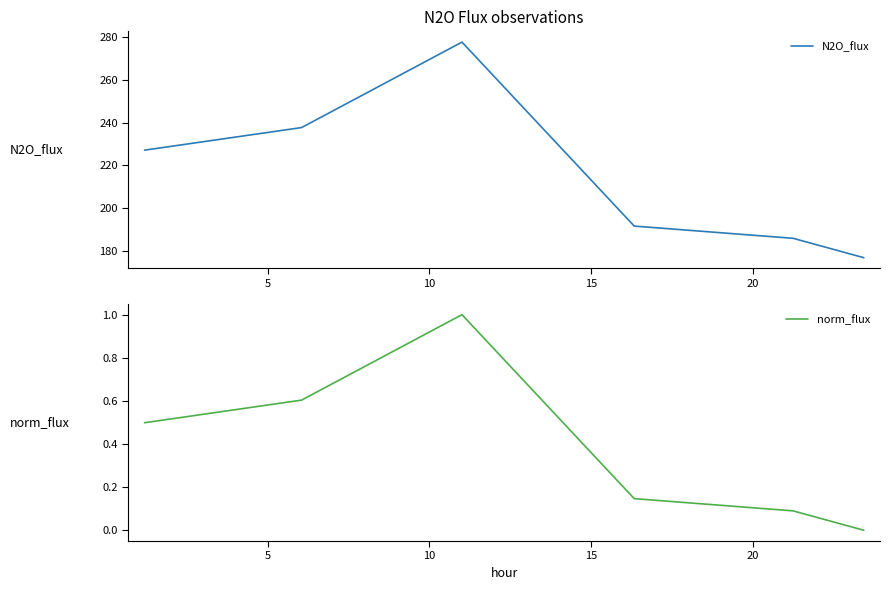

Which series has the largest range (max minus min)?

N2O_flux